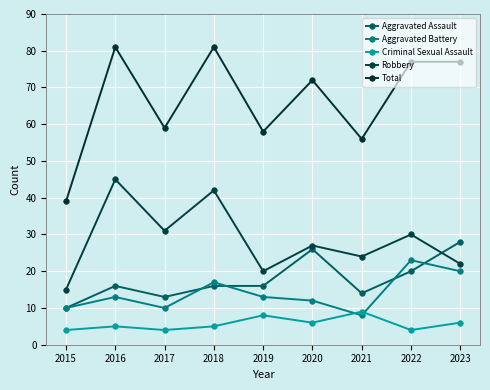

Is the value of Total at 2022 greater than the value of Aggravated Assault at 2016?

Yes